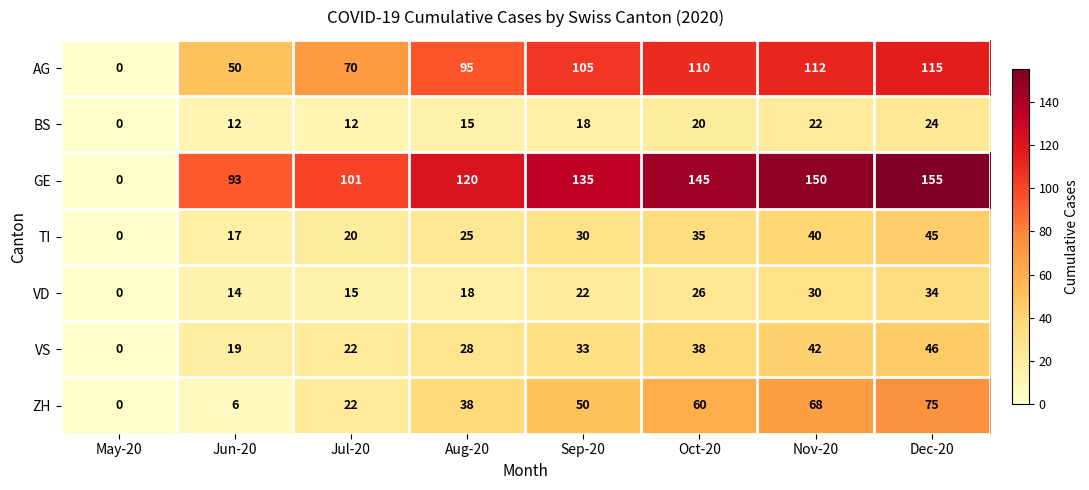

Read the VS value at Aug-20, to the nearest 5.

30